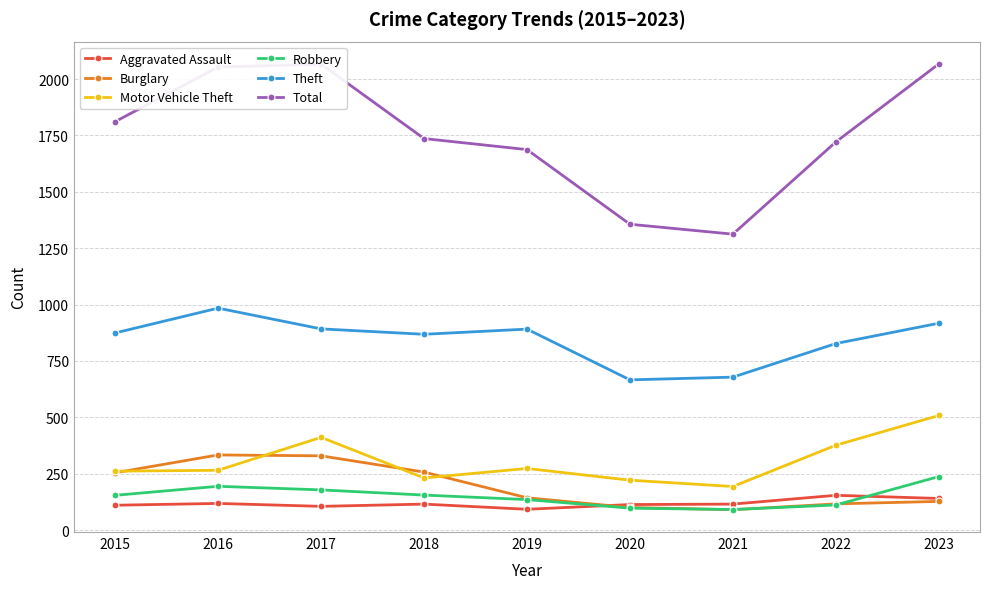

Where is the first local maximum for Motor Vehicle Theft?

2017